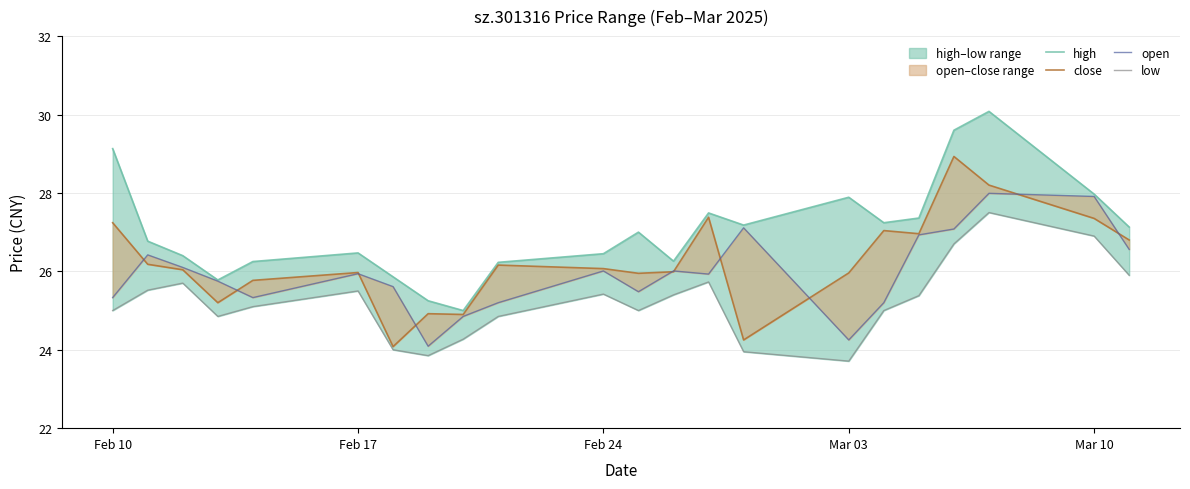

Count the number of categories in the chart.

22